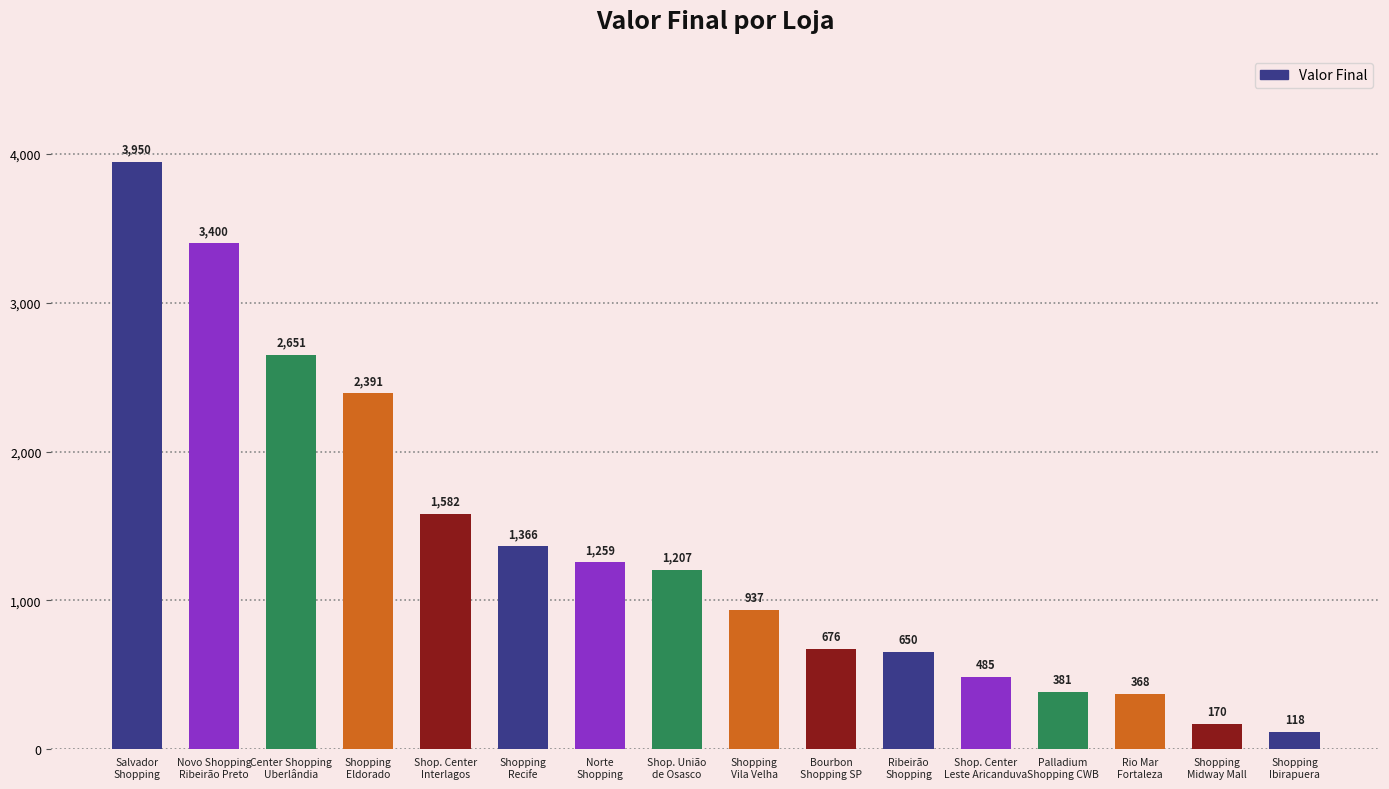

Reading left to right, transcribe all the data shown in this chart.

Salvador
Shopping=3950	Novo Shopping
Ribeirão Preto=3400	Center Shopping
Uberlândia=2651	Shopping
Eldorado=2391	Shop. Center
Interlagos=1582	Shopping
Recife=1366	Norte
Shopping=1259	Shop. União
de Osasco=1207	Shopping
Vila Velha=937	Bourbon
Shopping SP=676	Ribeirão
Shopping=650	Shop. Center
Leste Aricanduva=485	Palladium
Shopping CWB=381	Rio Mar
Fortaleza=368	Shopping
Midway Mall=170	Shopping
Ibirapuera=118